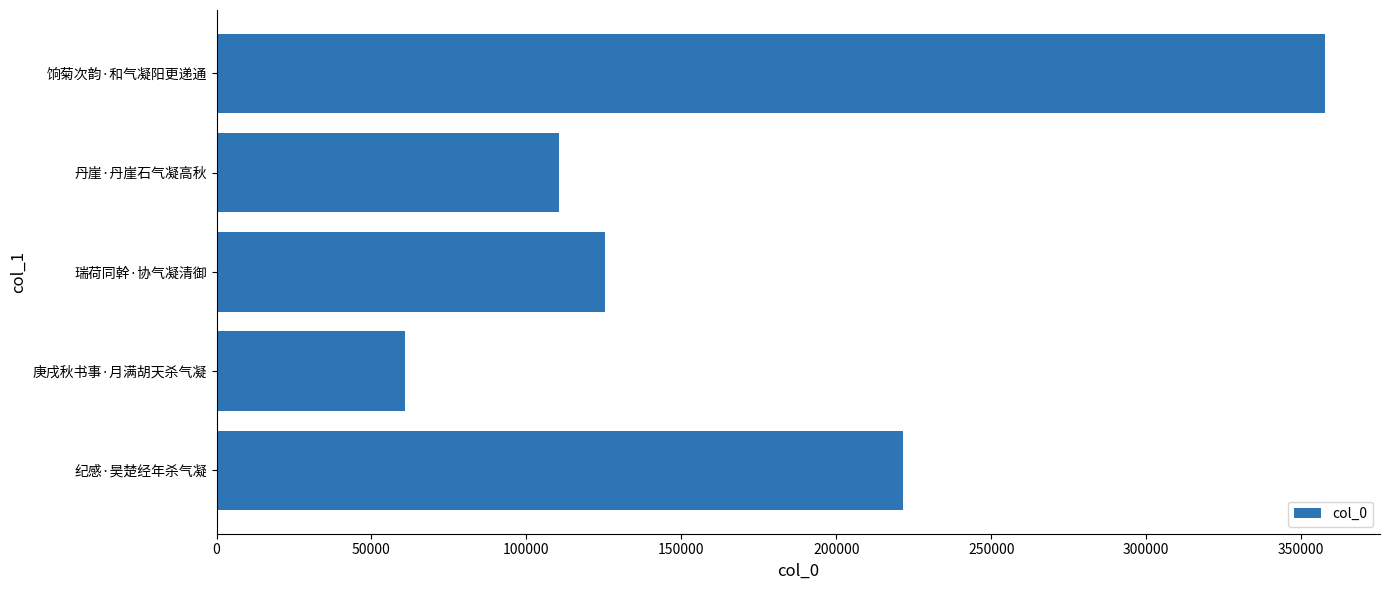

Reading top to bottom, transcribe all the data shown in this chart.

饷菊次韵·和气凝阳更递通=357592	丹崖·丹崖石气凝高秋=110471	瑞荷同幹·协气凝清御=125235	庚戌秋书事·月满胡天杀气凝=60975	纪感·昊楚经年杀气凝=221569